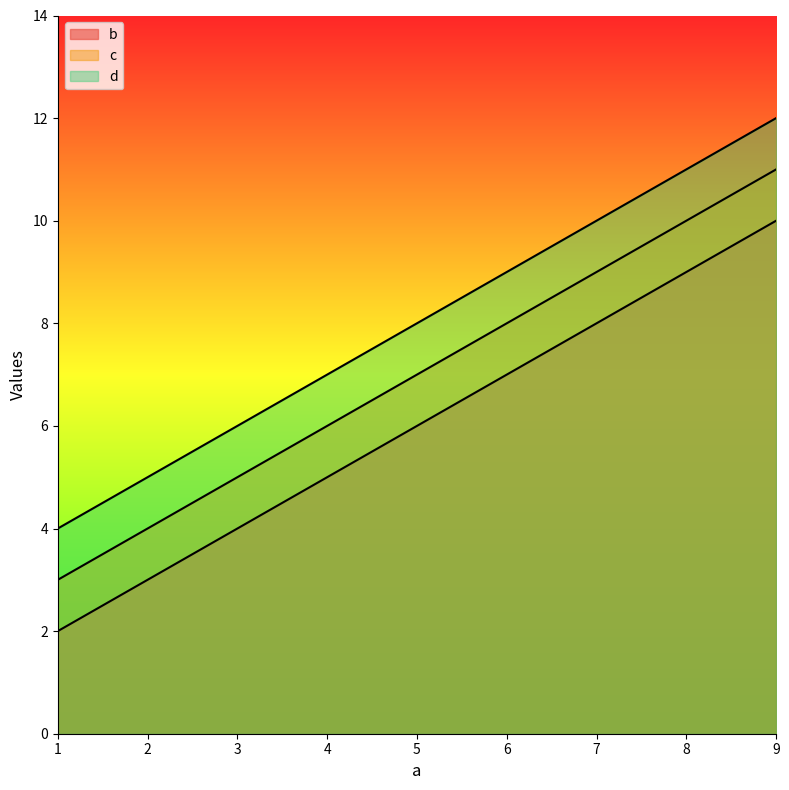

Between 5 and 9, which series saw the biggest shift?

b